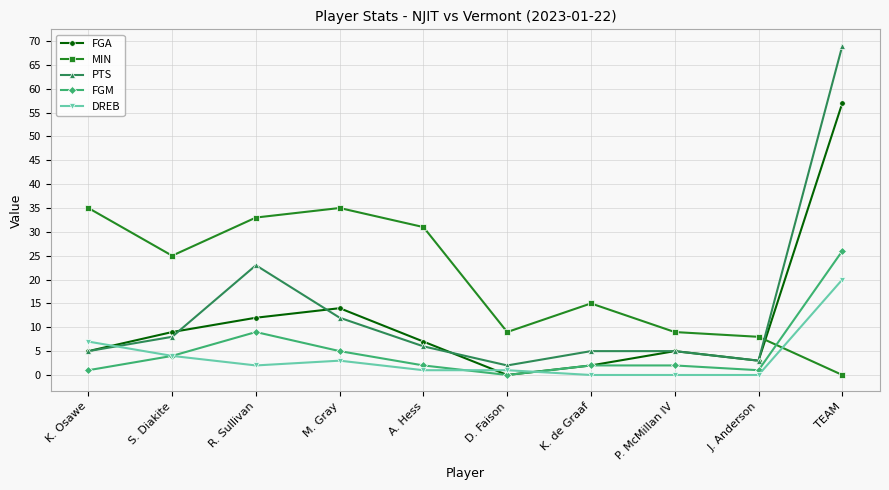

True or false: PTS has a value of 6 at A. Hess.

True